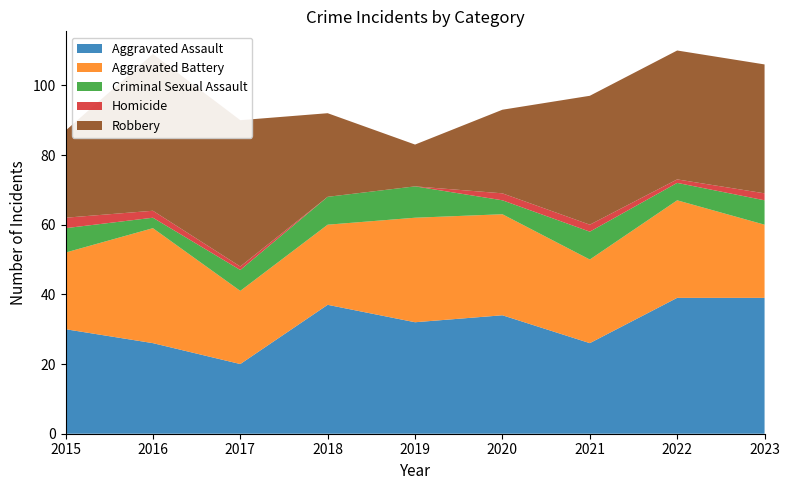

Reading left to right, what are all the values shown in this chart?

Aggravated Assault: 2015=30	2016=26	2017=20	2018=37	2019=32	2020=34	2021=26	2022=39	2023=39
Aggravated Battery: 2015=22	2016=33	2017=21	2018=23	2019=30	2020=29	2021=24	2022=28	2023=21
Criminal Sexual Assault: 2015=7	2016=3	2017=6	2018=8	2019=9	2020=4	2021=8	2022=5	2023=7
Homicide: 2015=3	2016=2	2017=1	2018=0	2019=0	2020=2	2021=2	2022=1	2023=2
Robbery: 2015=25	2016=45	2017=42	2018=24	2019=12	2020=24	2021=37	2022=37	2023=37